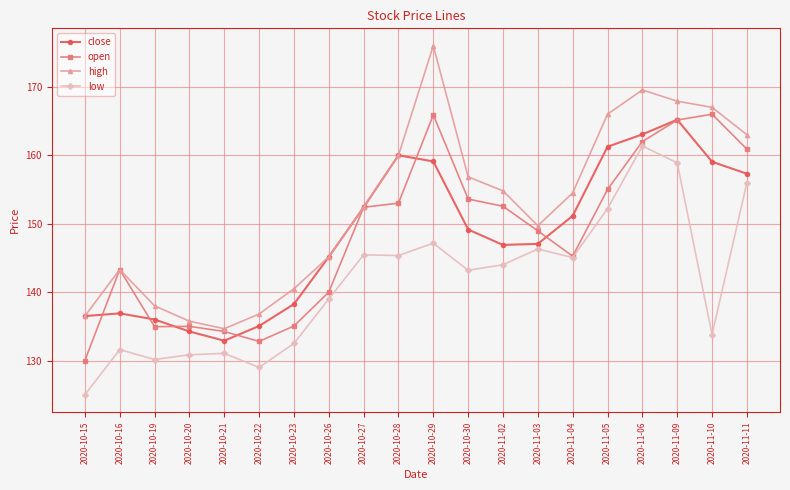

Where is open nearest to the value 148?

2020-11-03